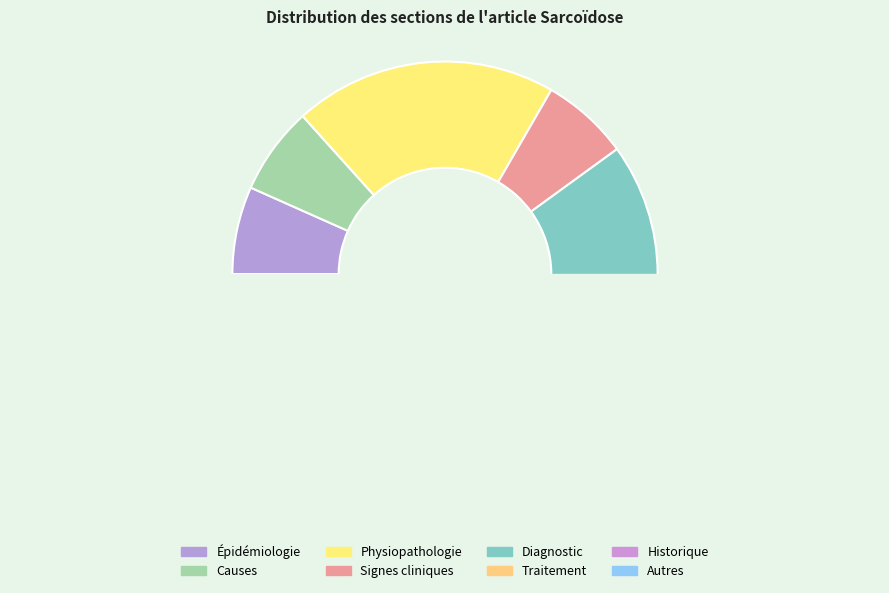

Which category has the biggest portion of the pie?

Physiopathologie